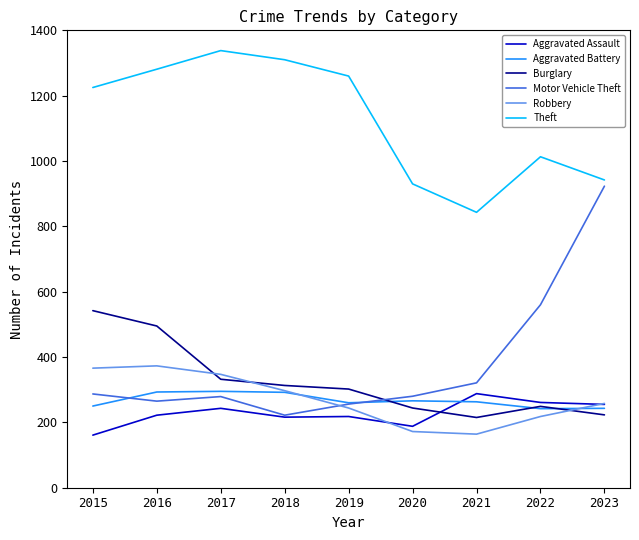

After their last crossing, which series has the higher values: Motor Vehicle Theft or Robbery?

Motor Vehicle Theft